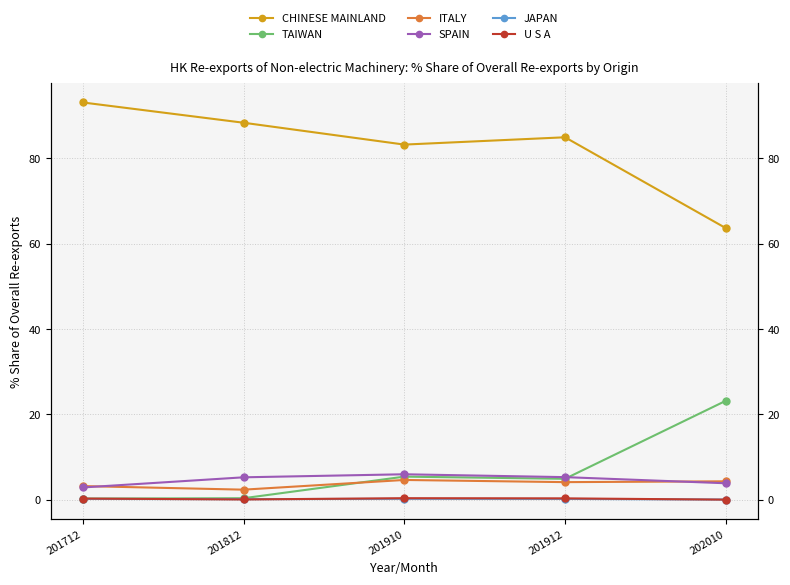

Rank the categories by U S A value from highest to lowest.

201910, 201912, 201712, 201812, 202010